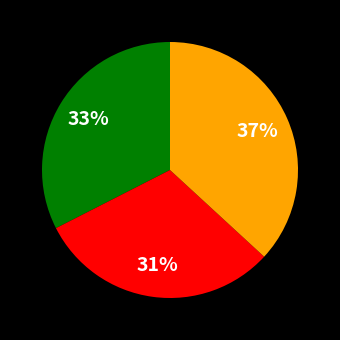

Does any single category account for the majority?

No